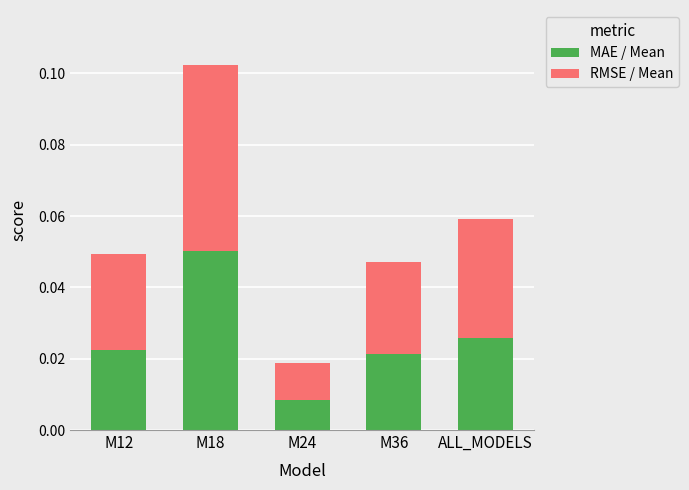

At which label is MAE / Mean closest to 0?

M24